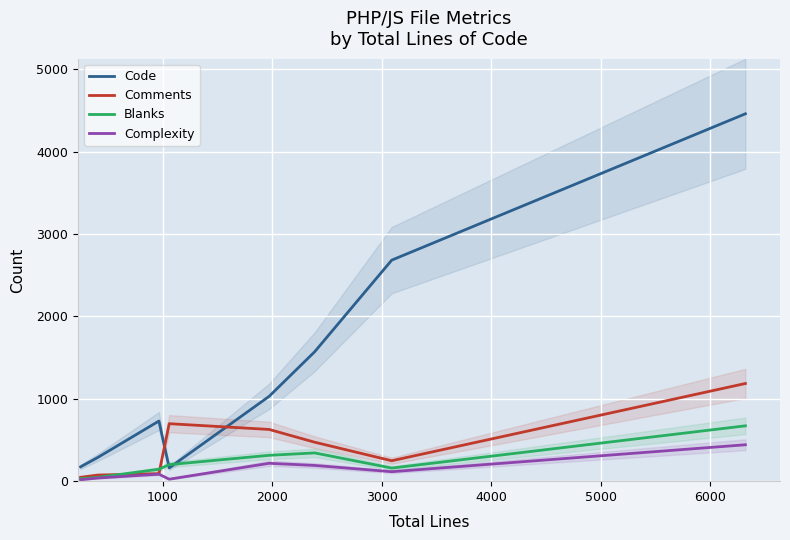

What is the difference between the maximum and minimum values in the Code series?

4300